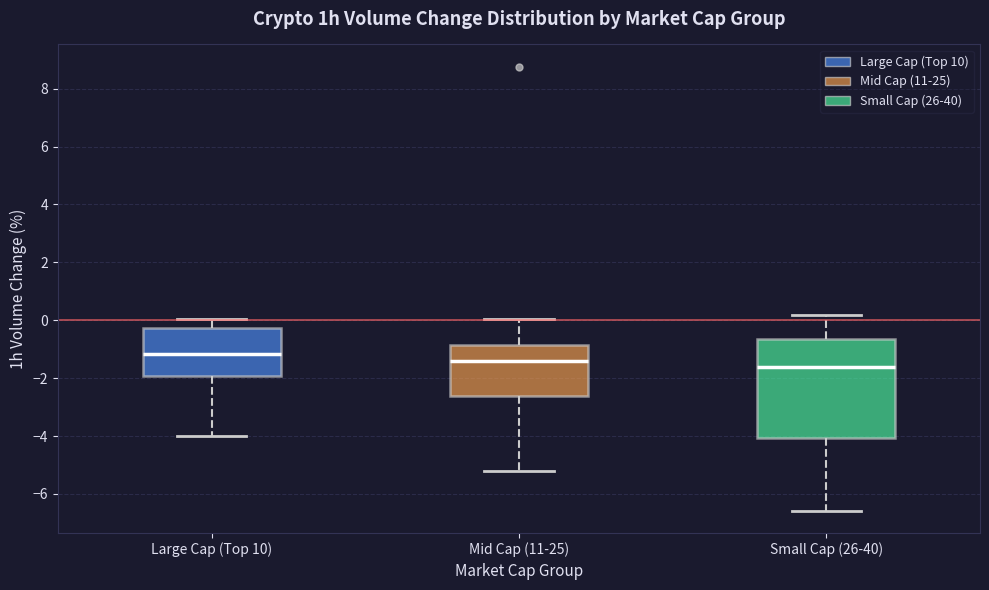

Which box has the lowest median line?

Small Cap (26-40)